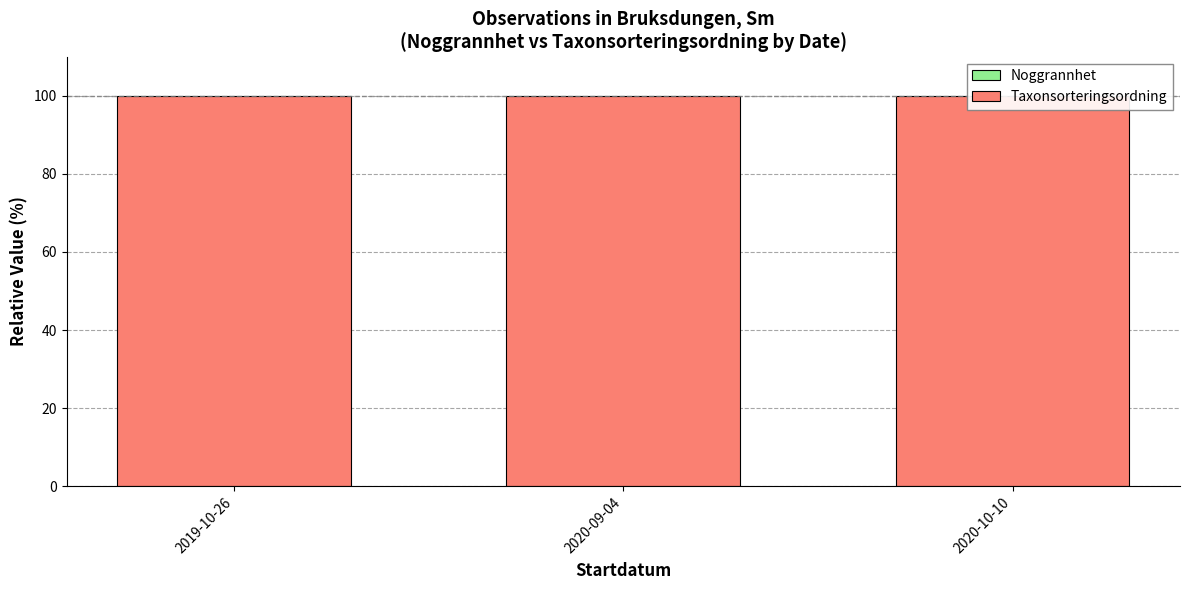

Which has a higher value, 2019-10-26 or 2020-09-04?

2020-09-04